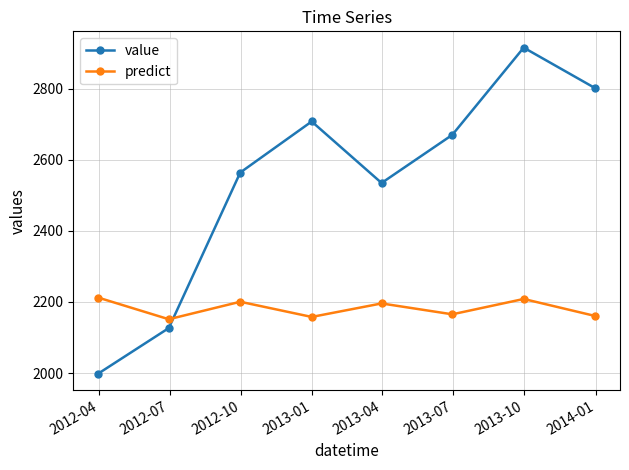

What is the value of the value point at the 7th from the left?

2915.3